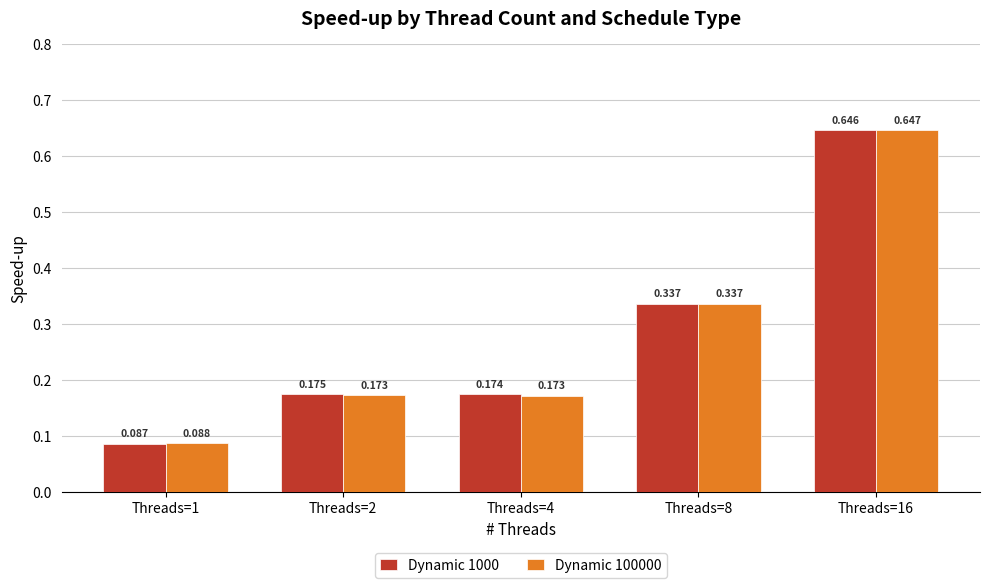

Which series has the largest total across all categories?

Dynamic 1000